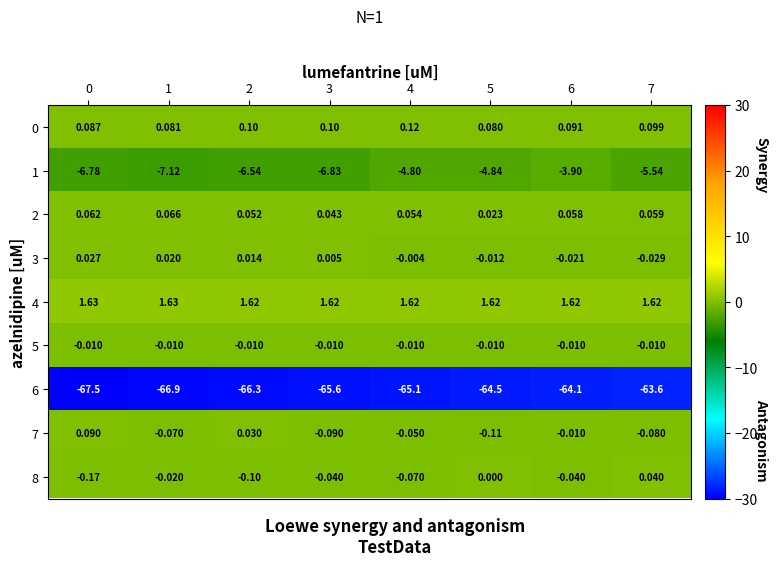

Is the value of 4 at 6 greater than the value of 0 at 2?

Yes